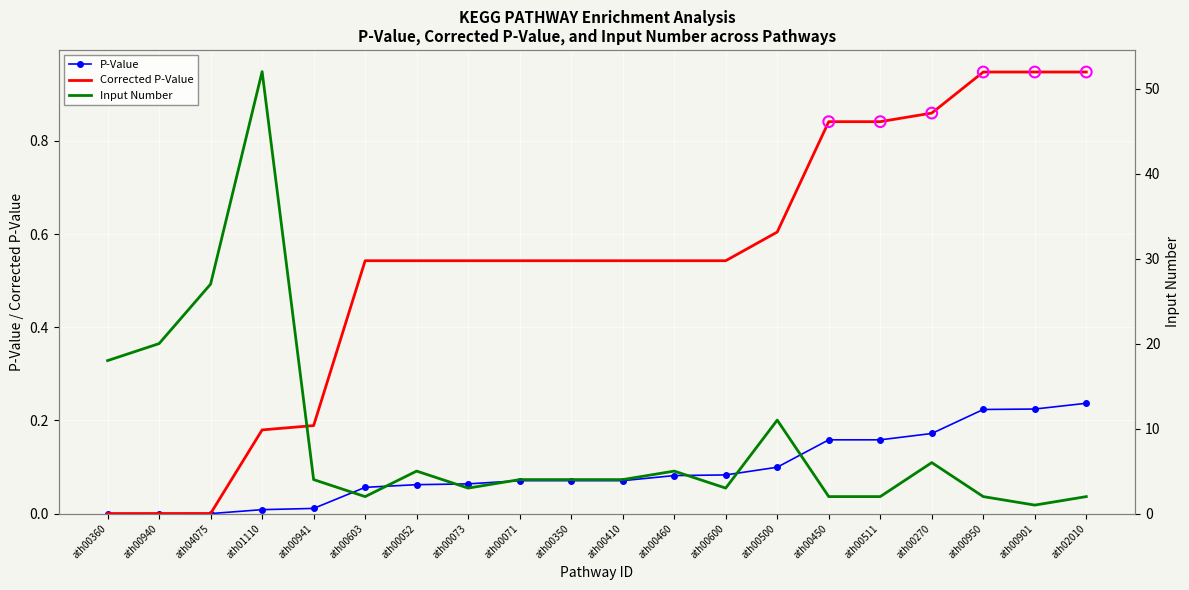

Which series has the largest Y range (max minus min)?

input_number